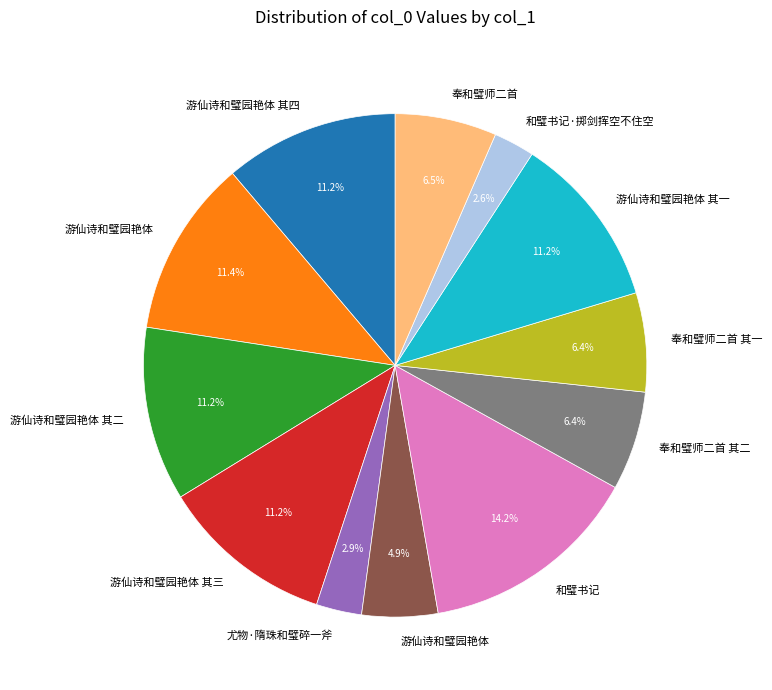

Does any single category account for the majority?

No